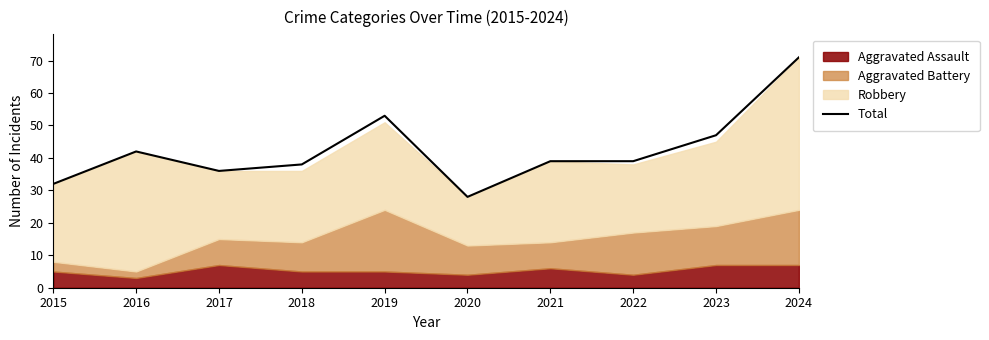

Count the number of values greater than 39.

4